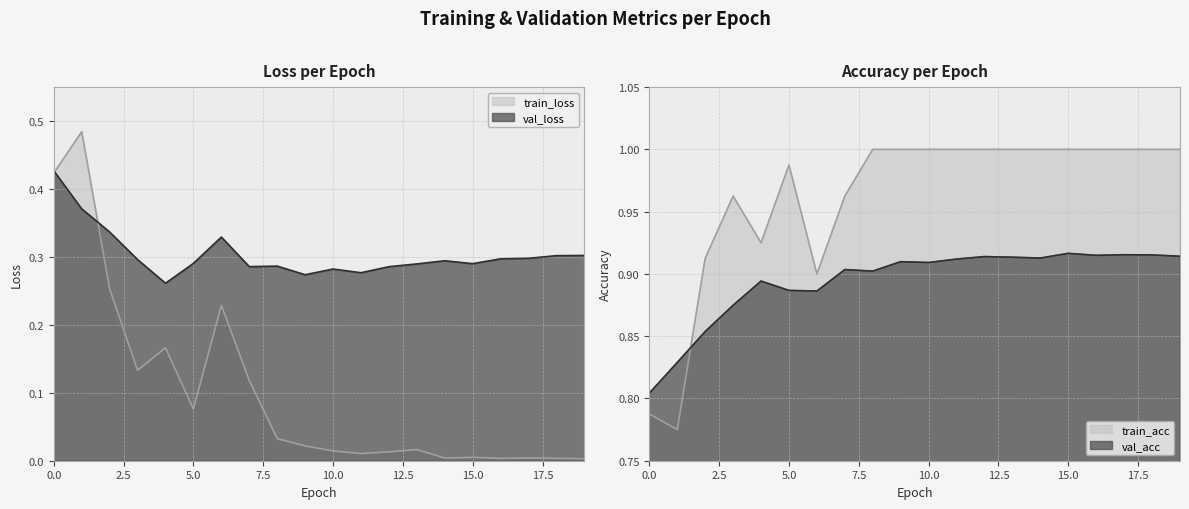

What is the difference between the maximum and second lowest values in the val_acc series?

0.1